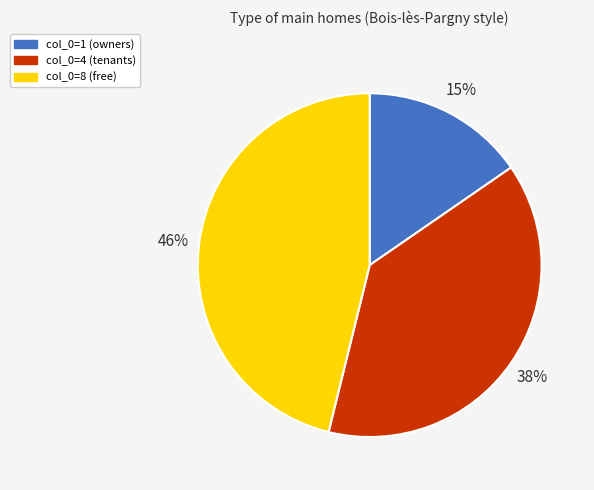

What is the smallest slice in the pie chart?

col_0=1 (owners)